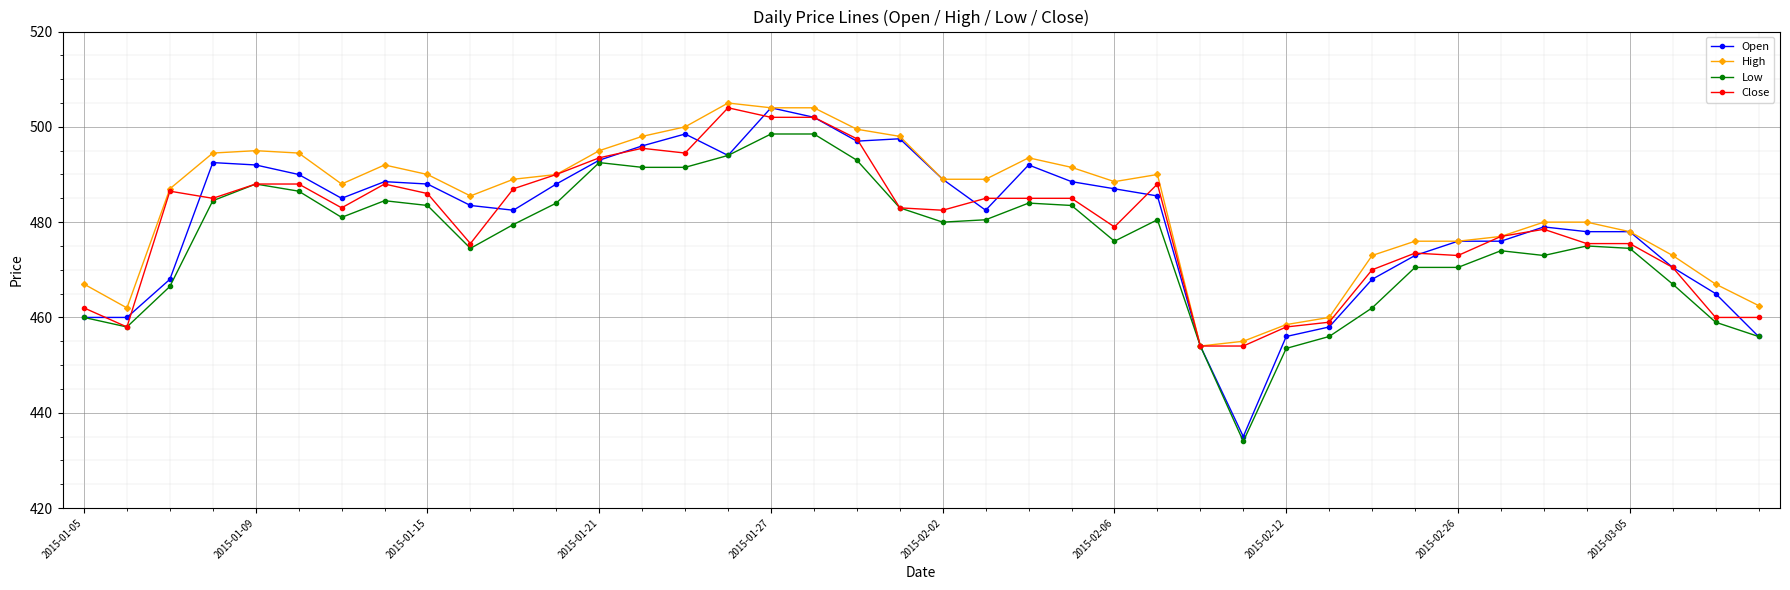

True or false: Close has more than 2 points higher than both neighbors.

True